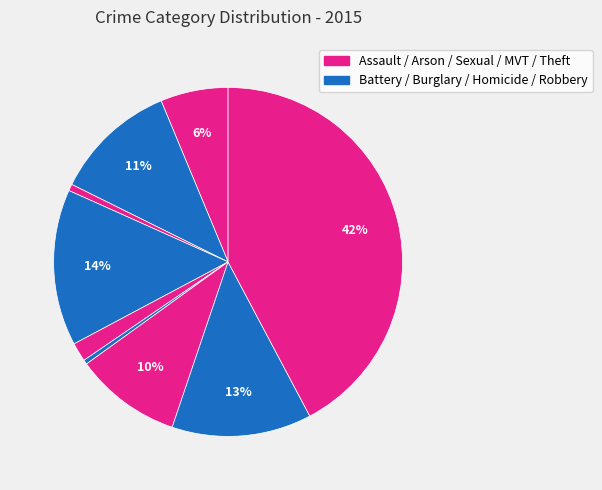

Rank the categories by value from lowest to highest.

Homicide, Arson, Criminal Sexual Assault, Aggravated Assault, Motor Vehicle Theft, Aggravated Battery, Robbery, Burglary, Theft